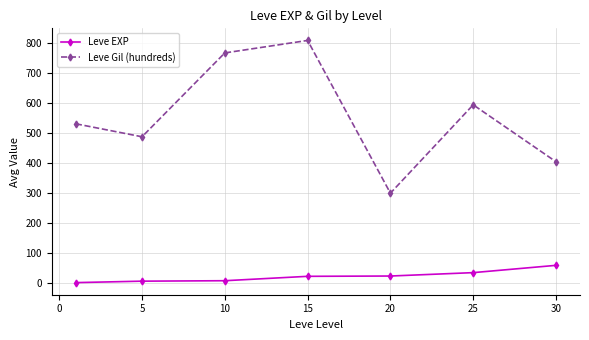

True or false: Leve EXP and Leve Gil (hundreds) intersect in this chart.

False